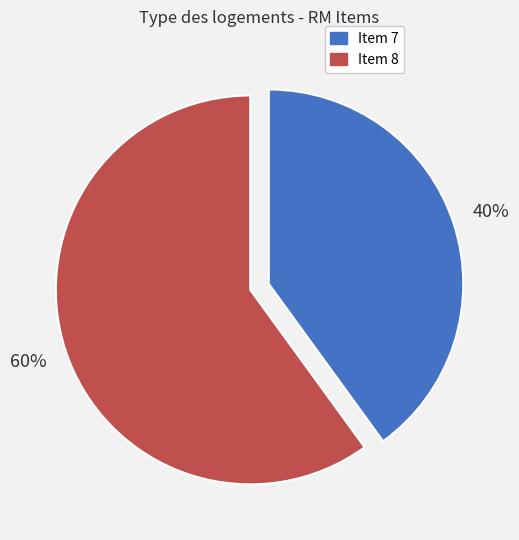

How many slices are in this pie chart?

2